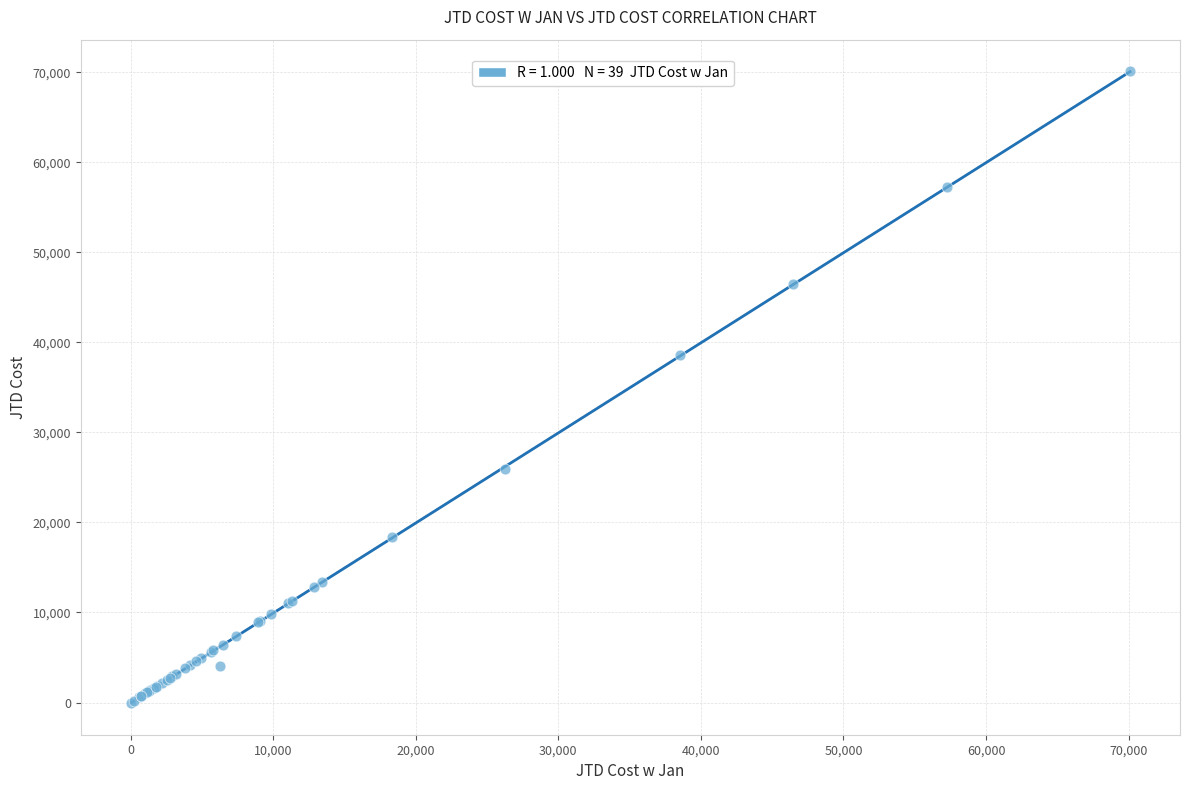

What Y value in the scatter plot is closest to 35053?

38566.1